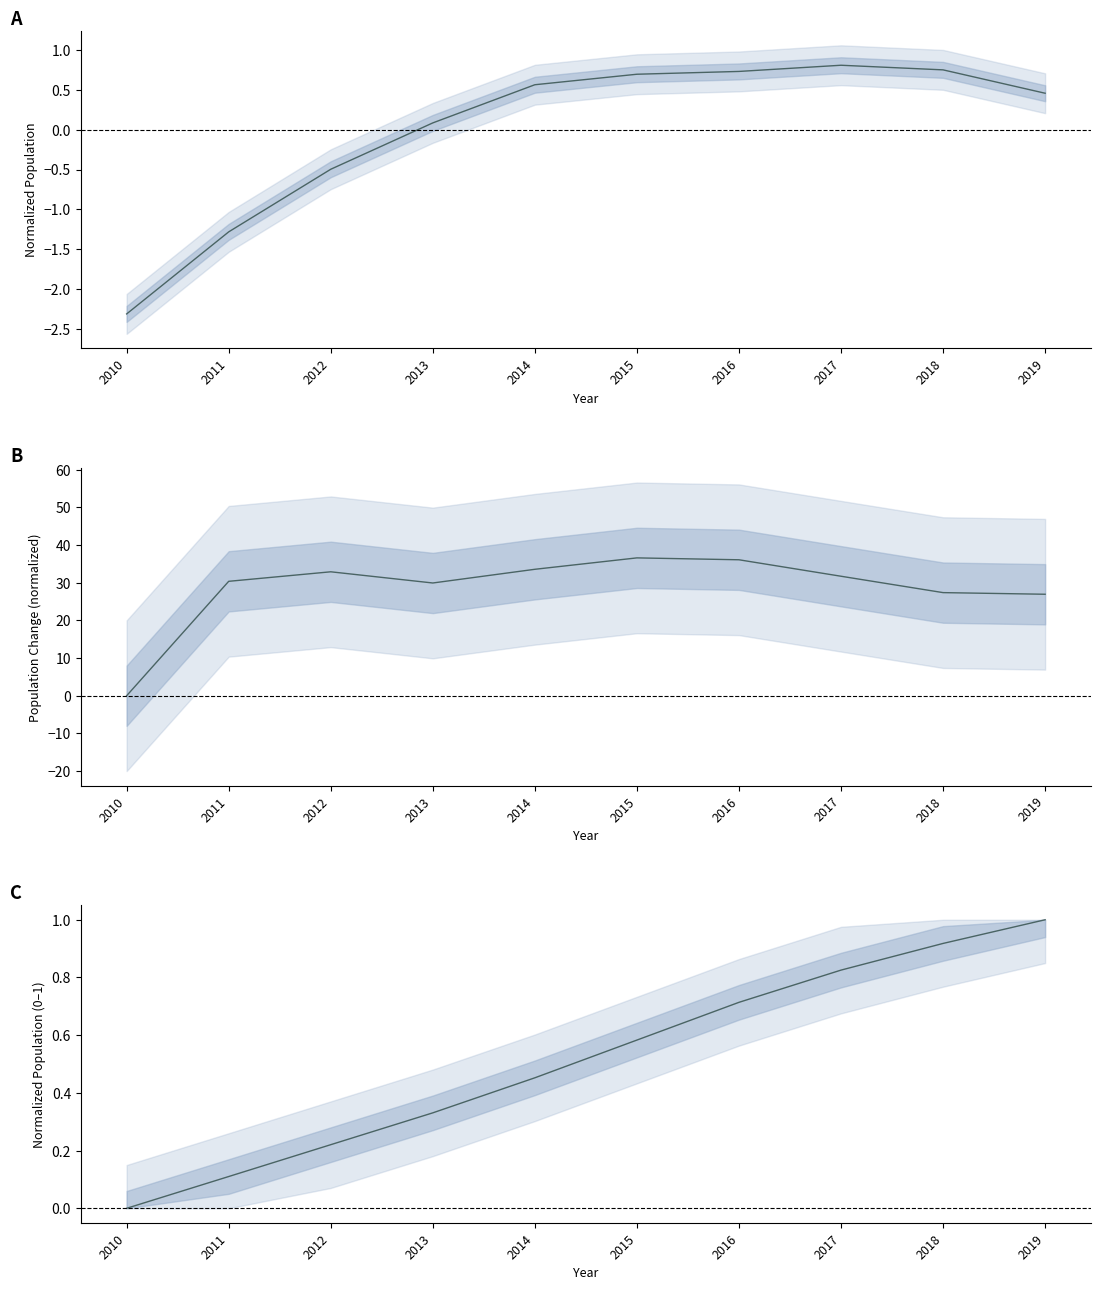

Is this an area chart (filled region under the line)?

No